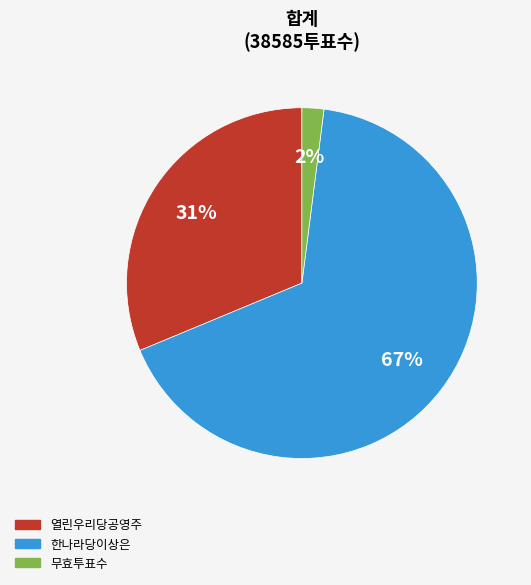

Rank the categories by value from lowest to highest.

무효투표수, 열린우리당공영주, 한나라당이상은